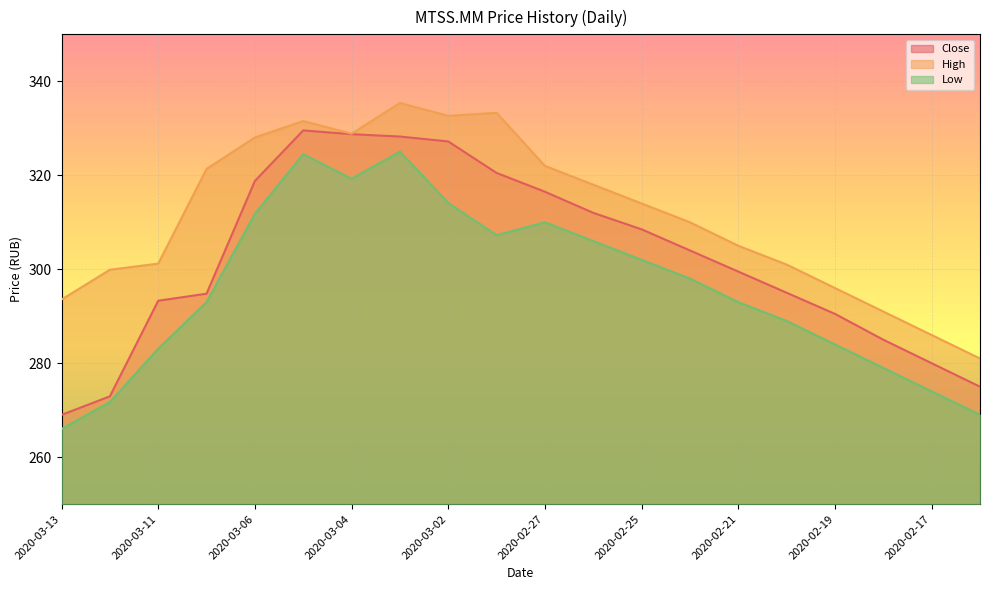

Which series has the largest total across all categories?

High